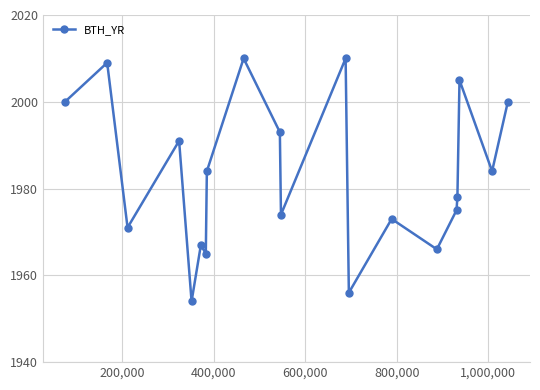

How many points are higher than both their immediate neighbors (excluding endpoints)?

7